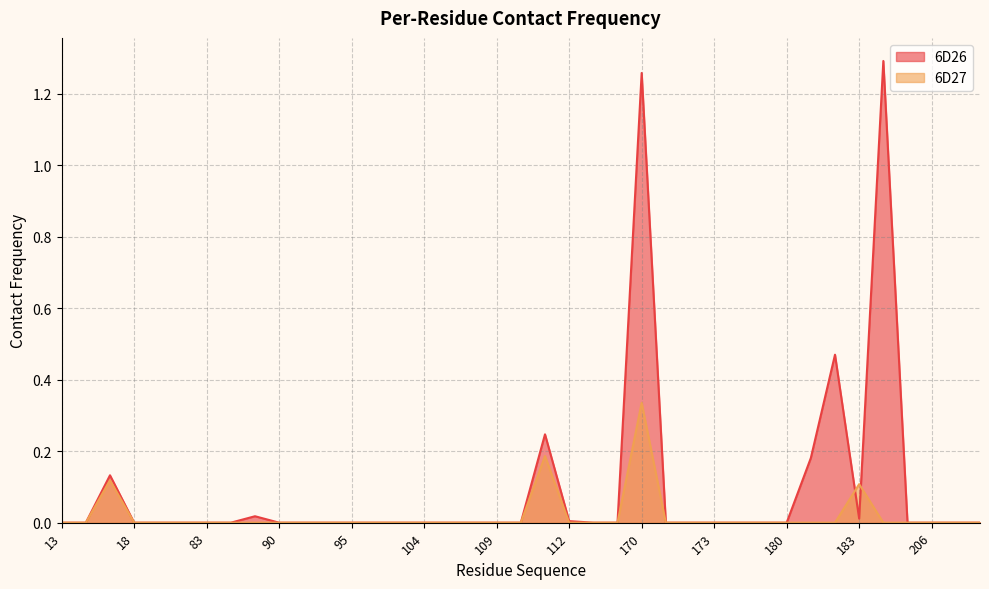

At which category does 6D27 reach its first local peak?

17